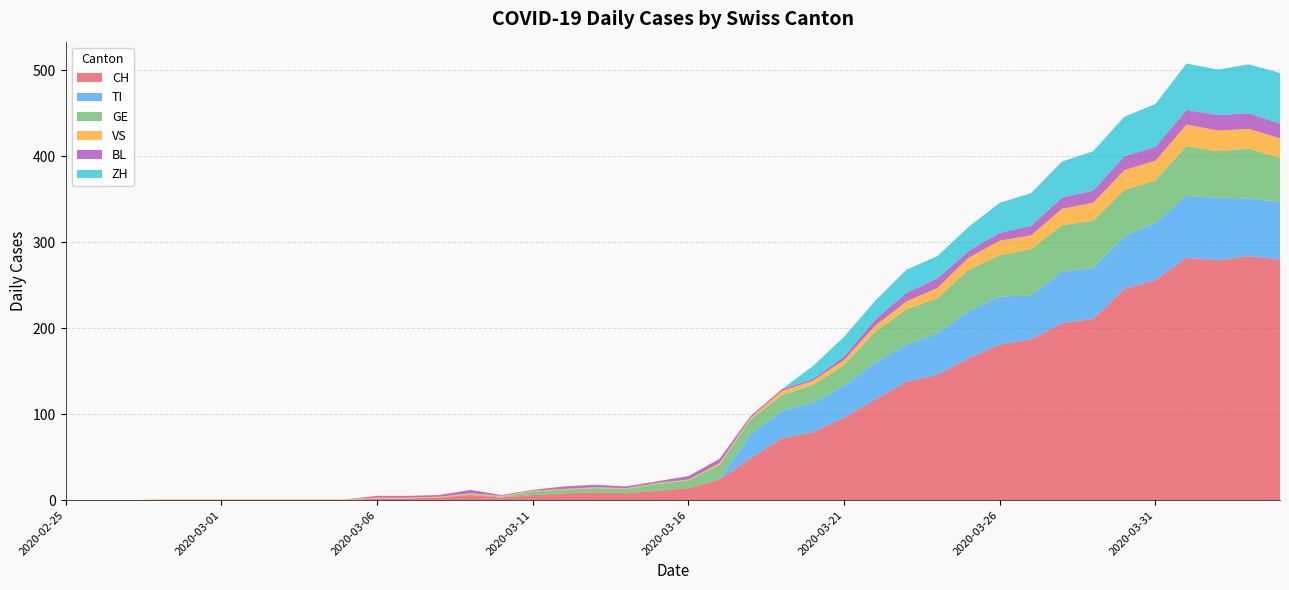

Reading right to left, list all the values displayed in this chart.

CH: 280	284	279	282	256	246	211	206	187	181	165	146	138	117	96	79	72	49	24	14	11	8	9	8	6	3	6	3	2	2	0	0	0	0	0	0	0	0	0	0
TI: 67	67	73	72	67	61	59	60	51	56	55	48	43	43	37	34	32	28	0	0	0	0	0	0	0	0	0	0	0	0	0	0	0	0	0	0	0	0	0	0
GE: 51	58	54	58	49	54	55	54	54	48	48	41	41	36	24	21	18	17	17	9	8	5	5	4	4	1	1	0	0	0	0	0	0	0	0	0	0	0	0	0
VS: 23	23	24	25	23	23	21	19	16	17	14	12	9	7	6	5	5	2	2	1	1	1	1	1	1	1	1	1	1	1	1	1	1	1	1	1	1	0	0	0
BL: 17	18	18	17	16	16	14	13	11	9	8	11	10	7	4	2	2	2	5	4	2	2	3	3	1	1	4	2	2	2	0	0	0	0	0	0	0	0	0	0
ZH: 59	57	53	54	50	46	46	42	38	35	28	26	27	22	23	15	0	0	0	0	0	0	0	0	0	0	0	0	0	0	0	0	0	0	0	0	0	0	0	0